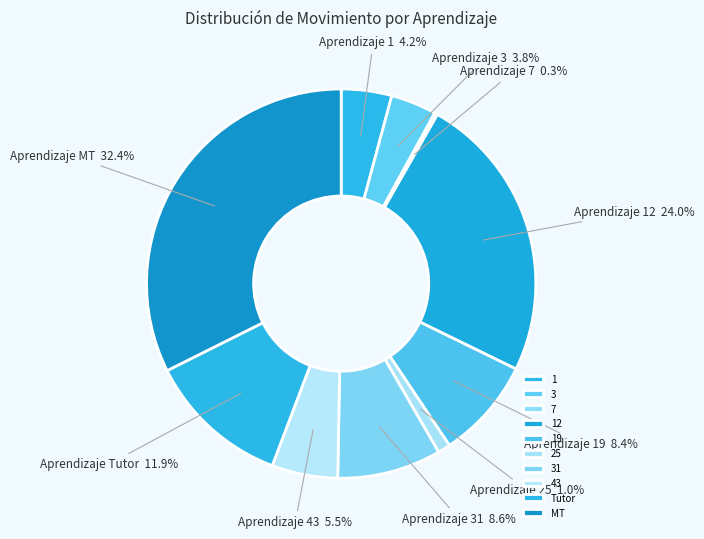

Rank the categories by value from lowest to highest.

7, 25, 3, 1, 43, 19, 31, Tutor, 12, MT